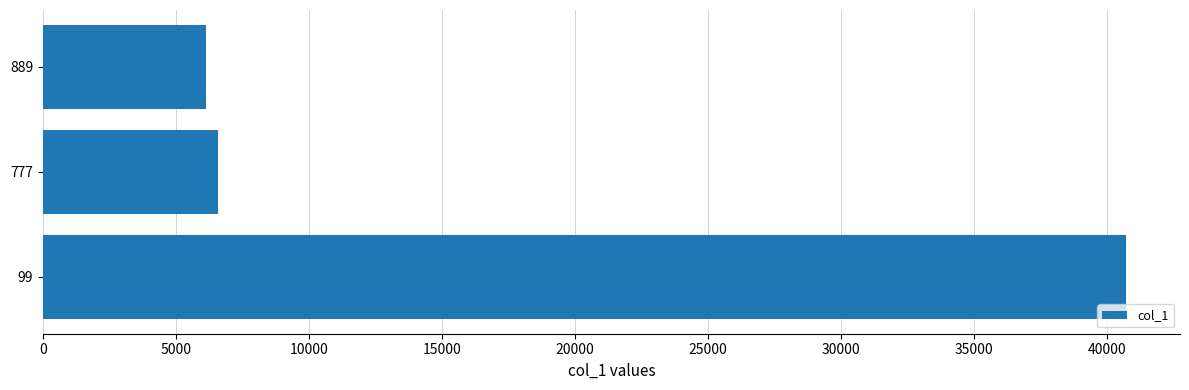

How many series are shown in this chart?

1